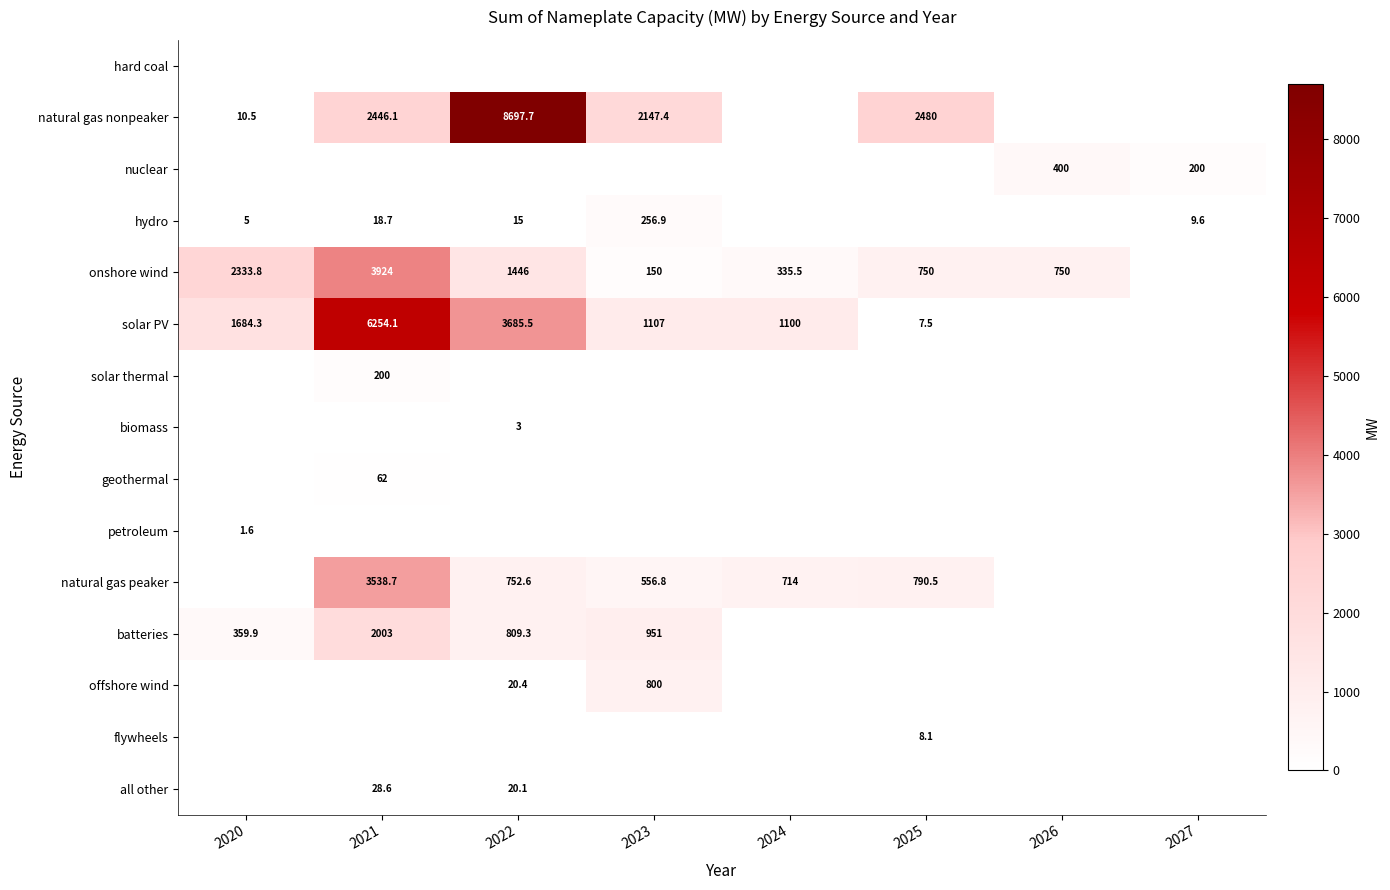

Is it true that onshore wind equals 3924.0 at 2021?

True